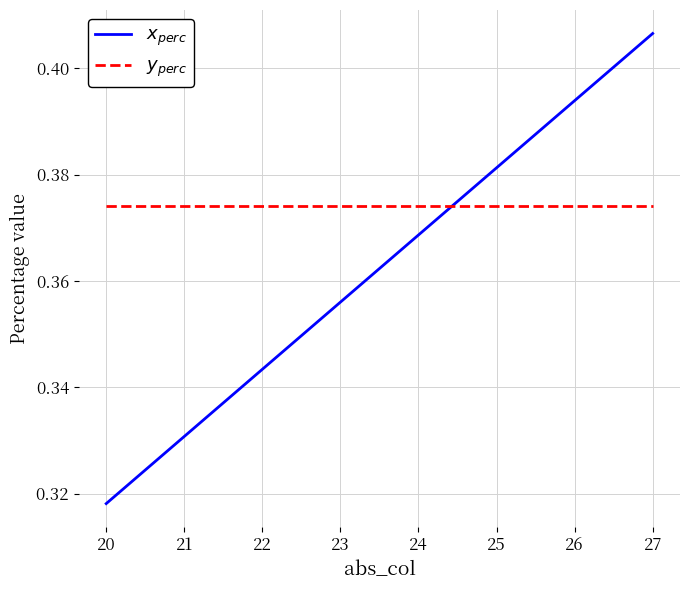

Which label corresponds to the largest value in the chart?

27